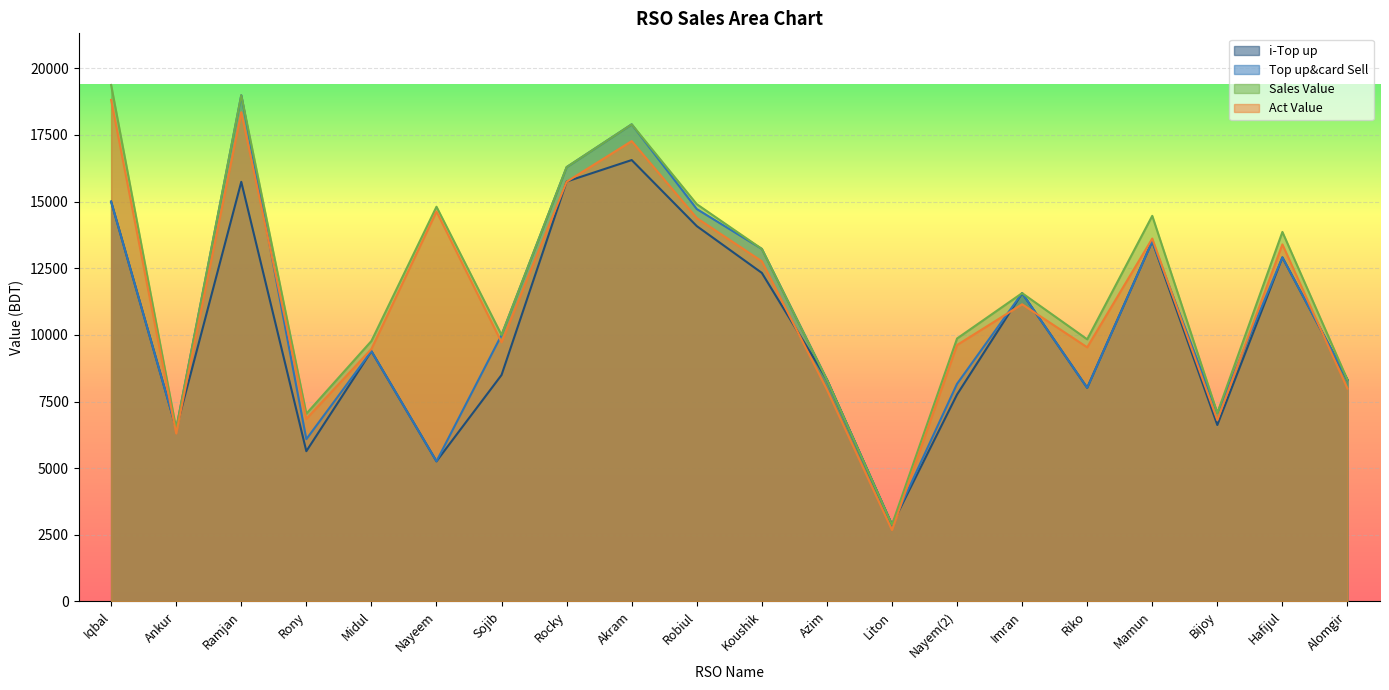

What is the approximate value of Sales Value at Imran?

11567.0